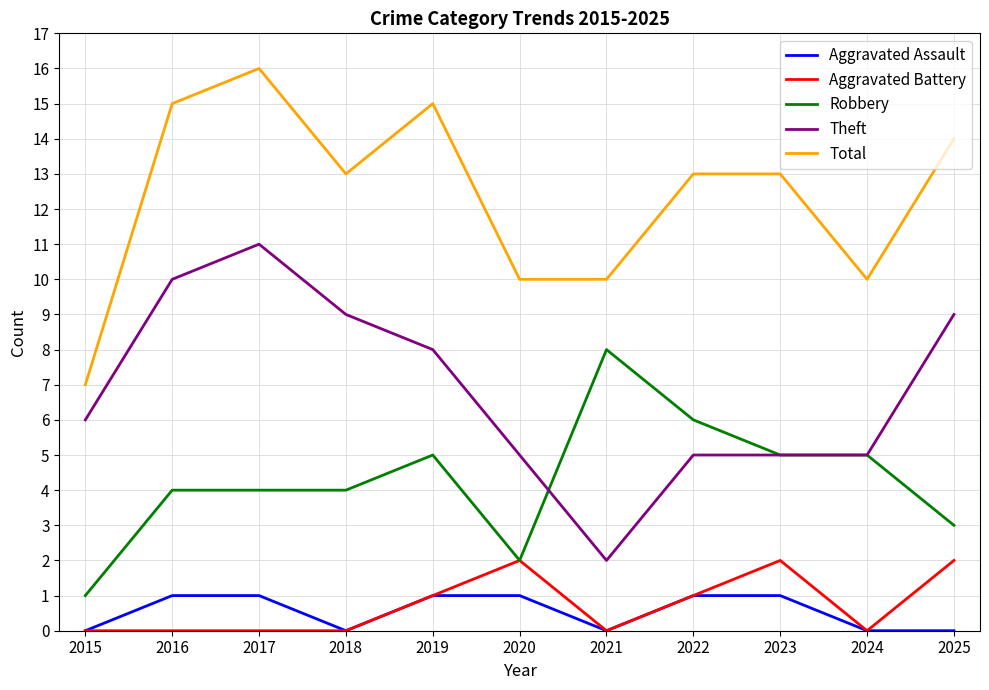

The Total series shows 23 at 2018. True or false?

False